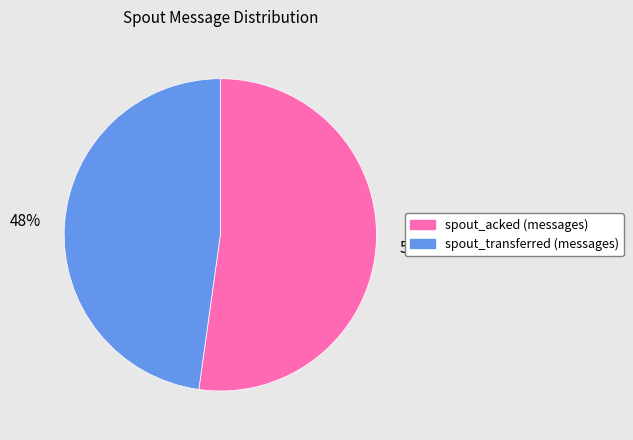

To the nearest percent, what is the combined percentage of spout_acked (messages) and spout_transferred (messages)?

100%